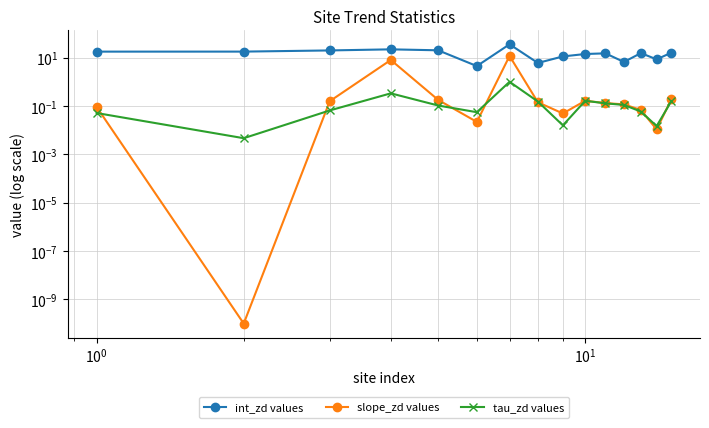

What is the average value of the tau_zd values series?

0.2